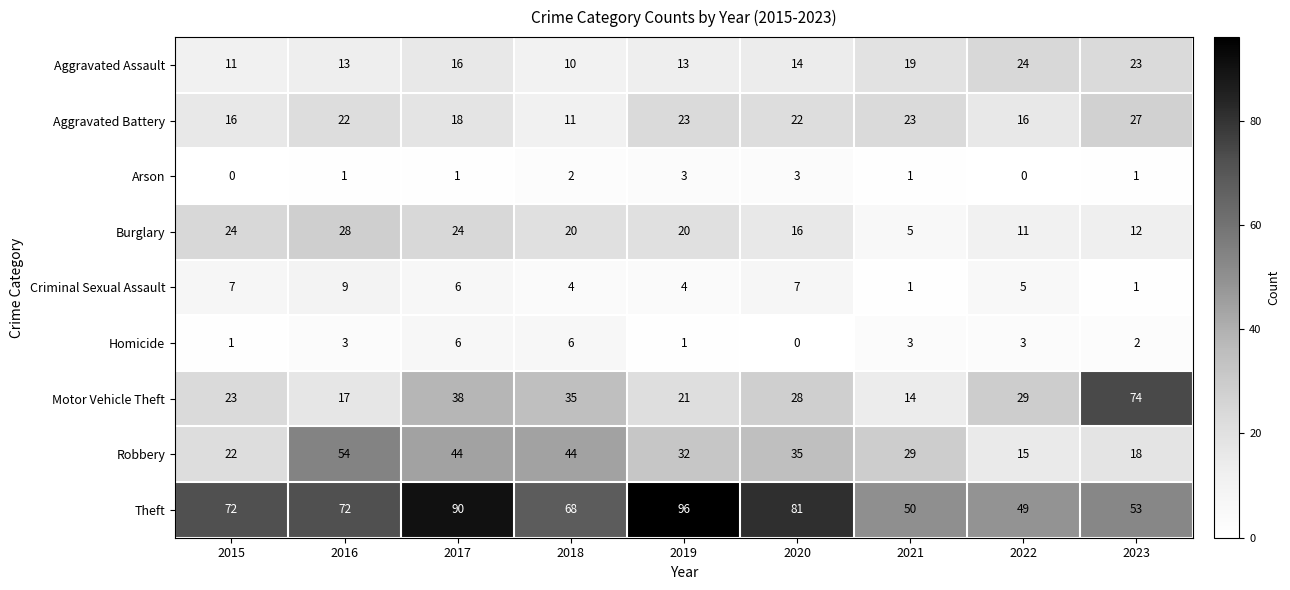

List the series in order of their peak value, lowest first.

Arson, Homicide, Criminal Sexual Assault, Aggravated Assault, Aggravated Battery, Burglary, Robbery, Motor Vehicle Theft, Theft